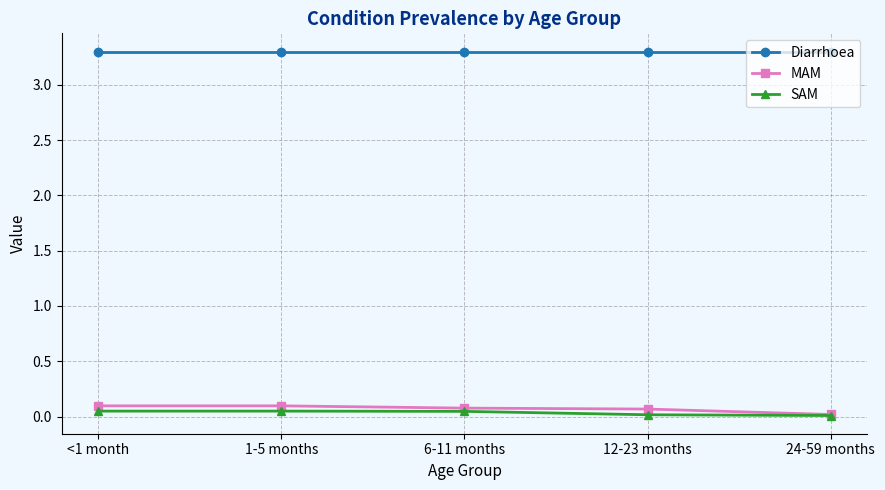

True or false: MAM and Diarrhoea cross at least once.

False